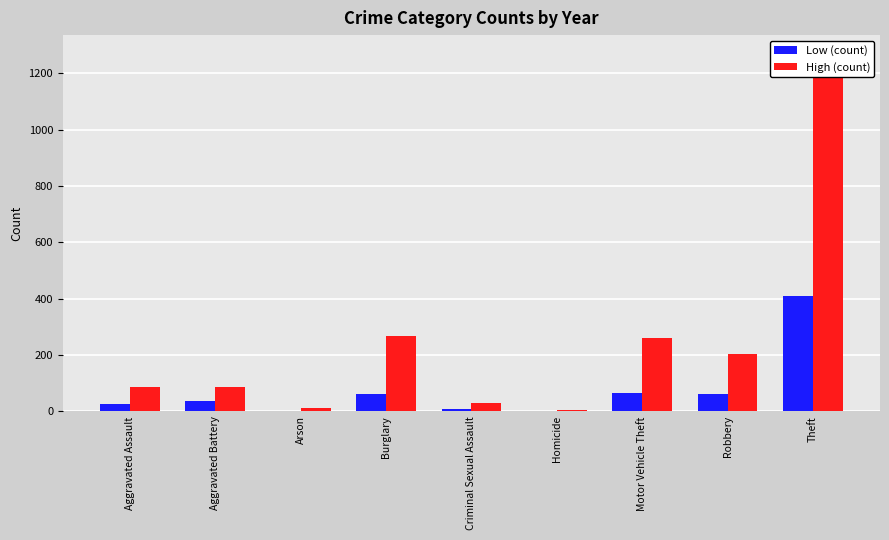

What is the sum of all High (count) values?

2222